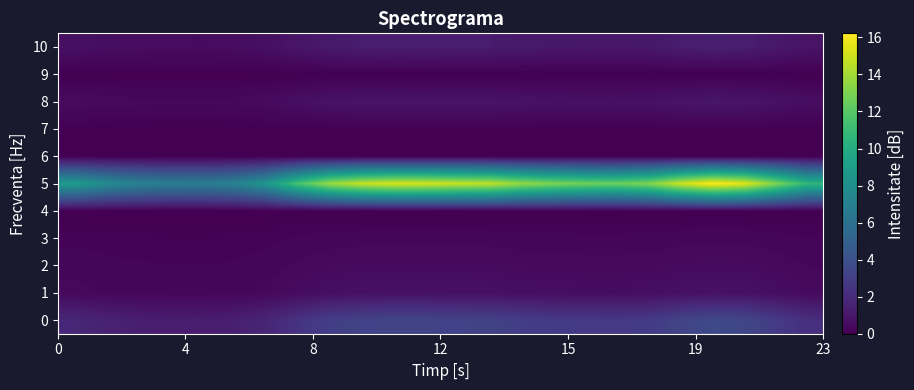

Count the number of categories in the chart.

24